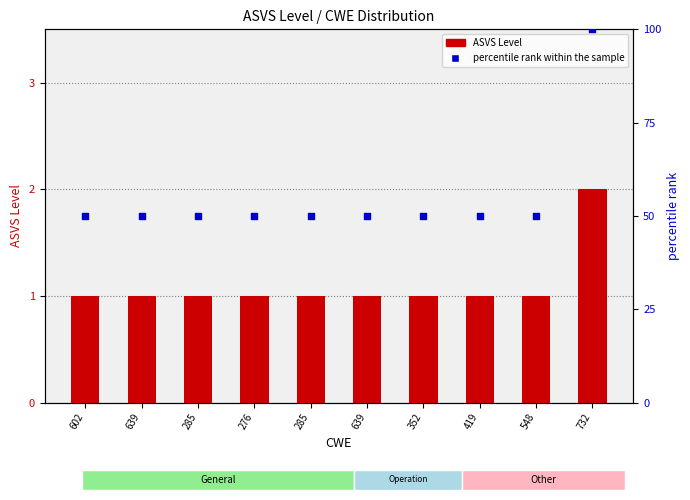

What are all the series names shown in the legend?

ASVS Level, percentile rank within the sample